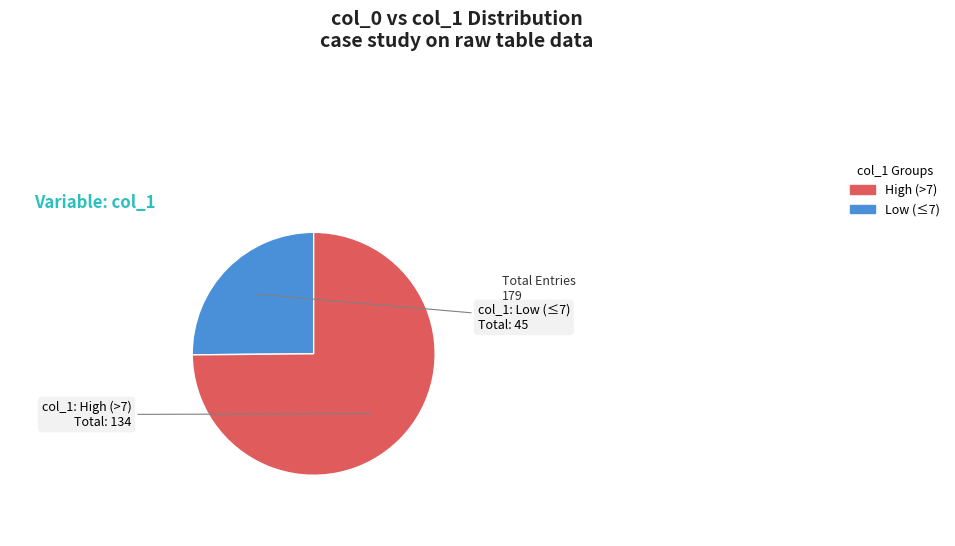

How many segments does this pie chart have?

2